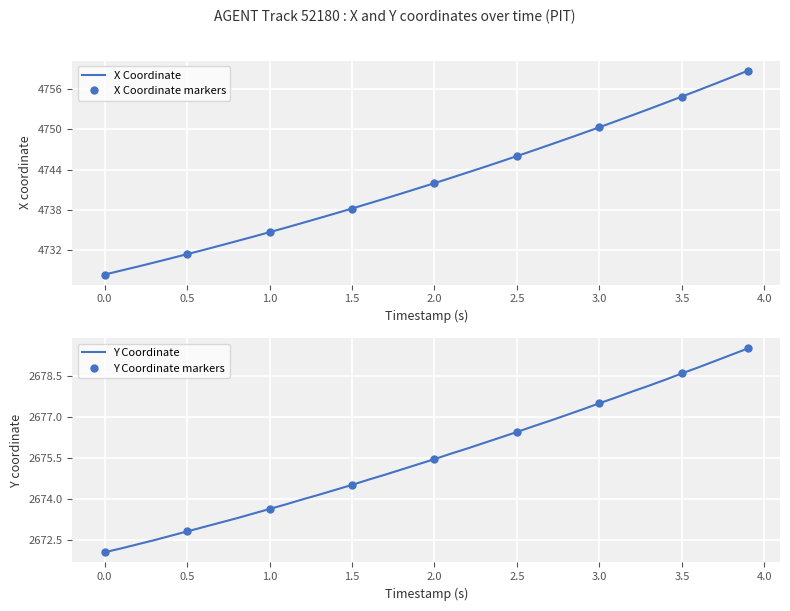

What is the maximum value for X Coordinate?

4758.7